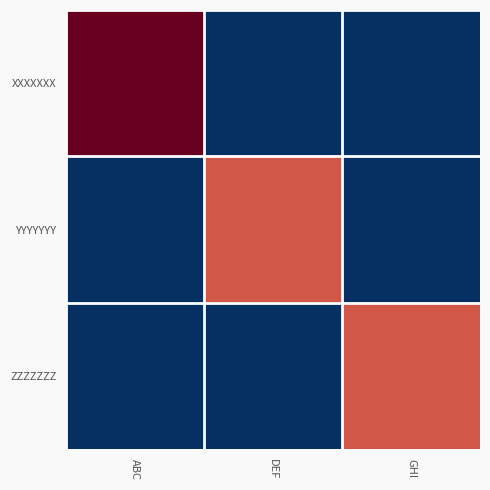

Which series changed the most between ABC and GHI?

XXXXXXX